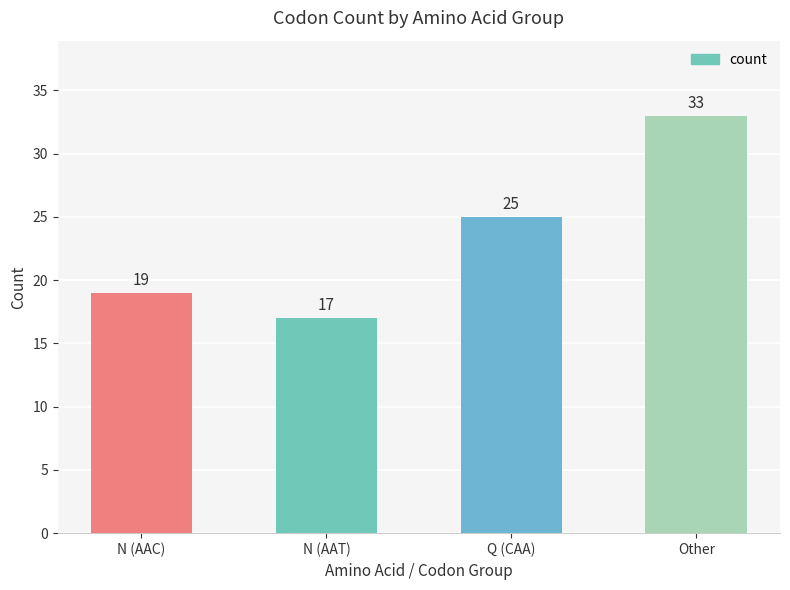

How many data points are less than 25?

2